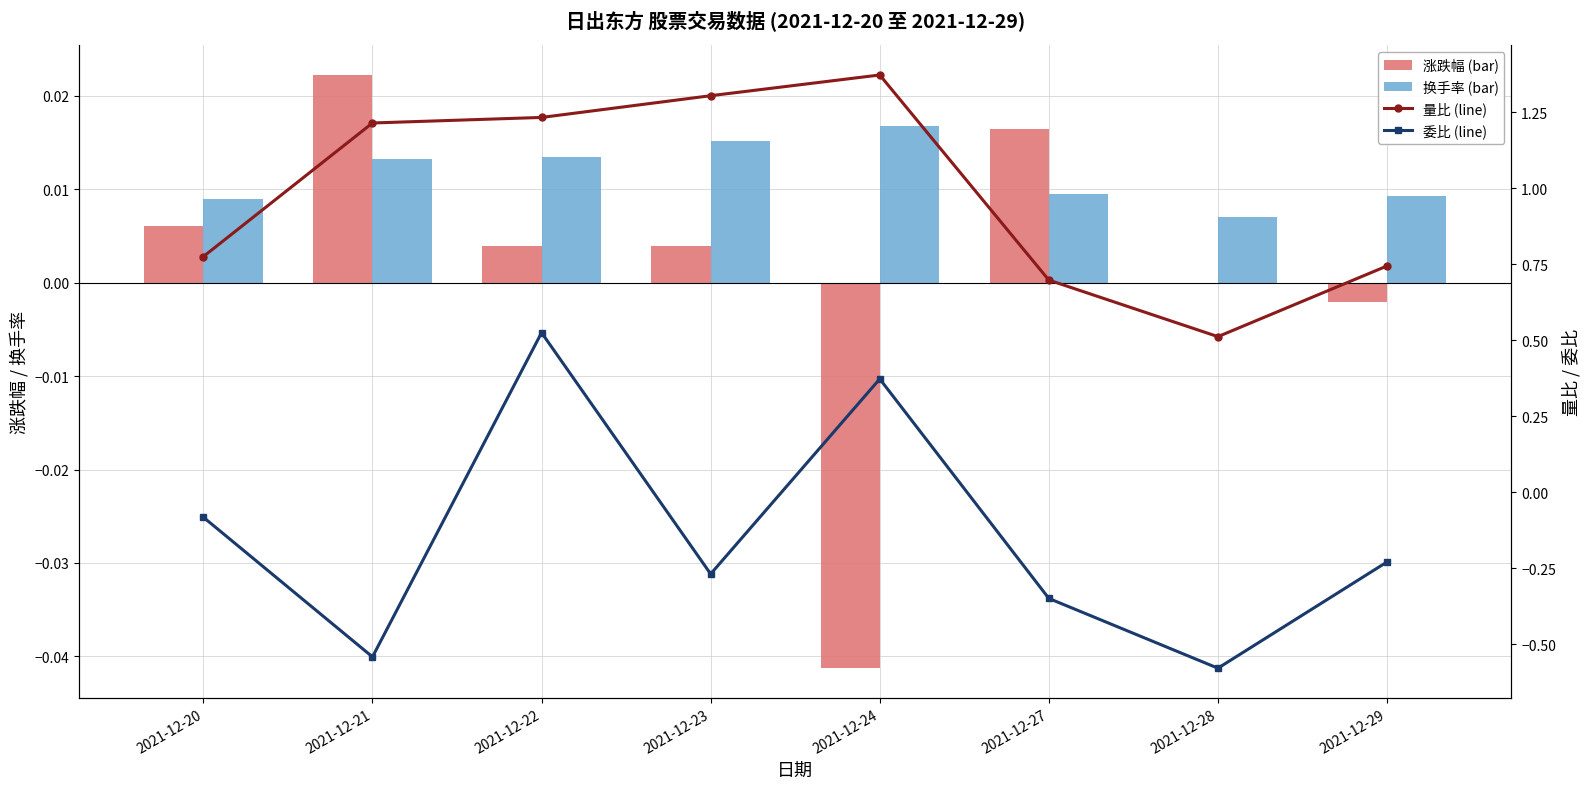

How many groups of bars are there?

8